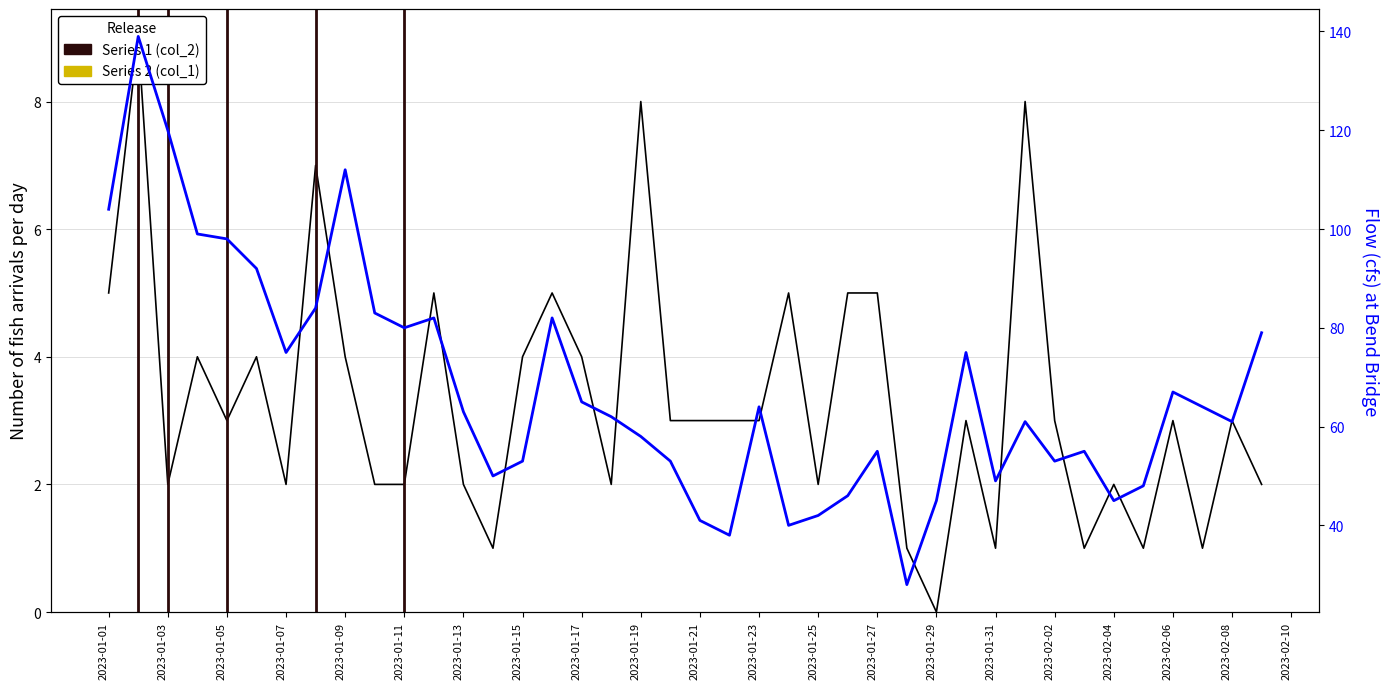

How many data points in col_2 (arrivals) are less than 3?

16